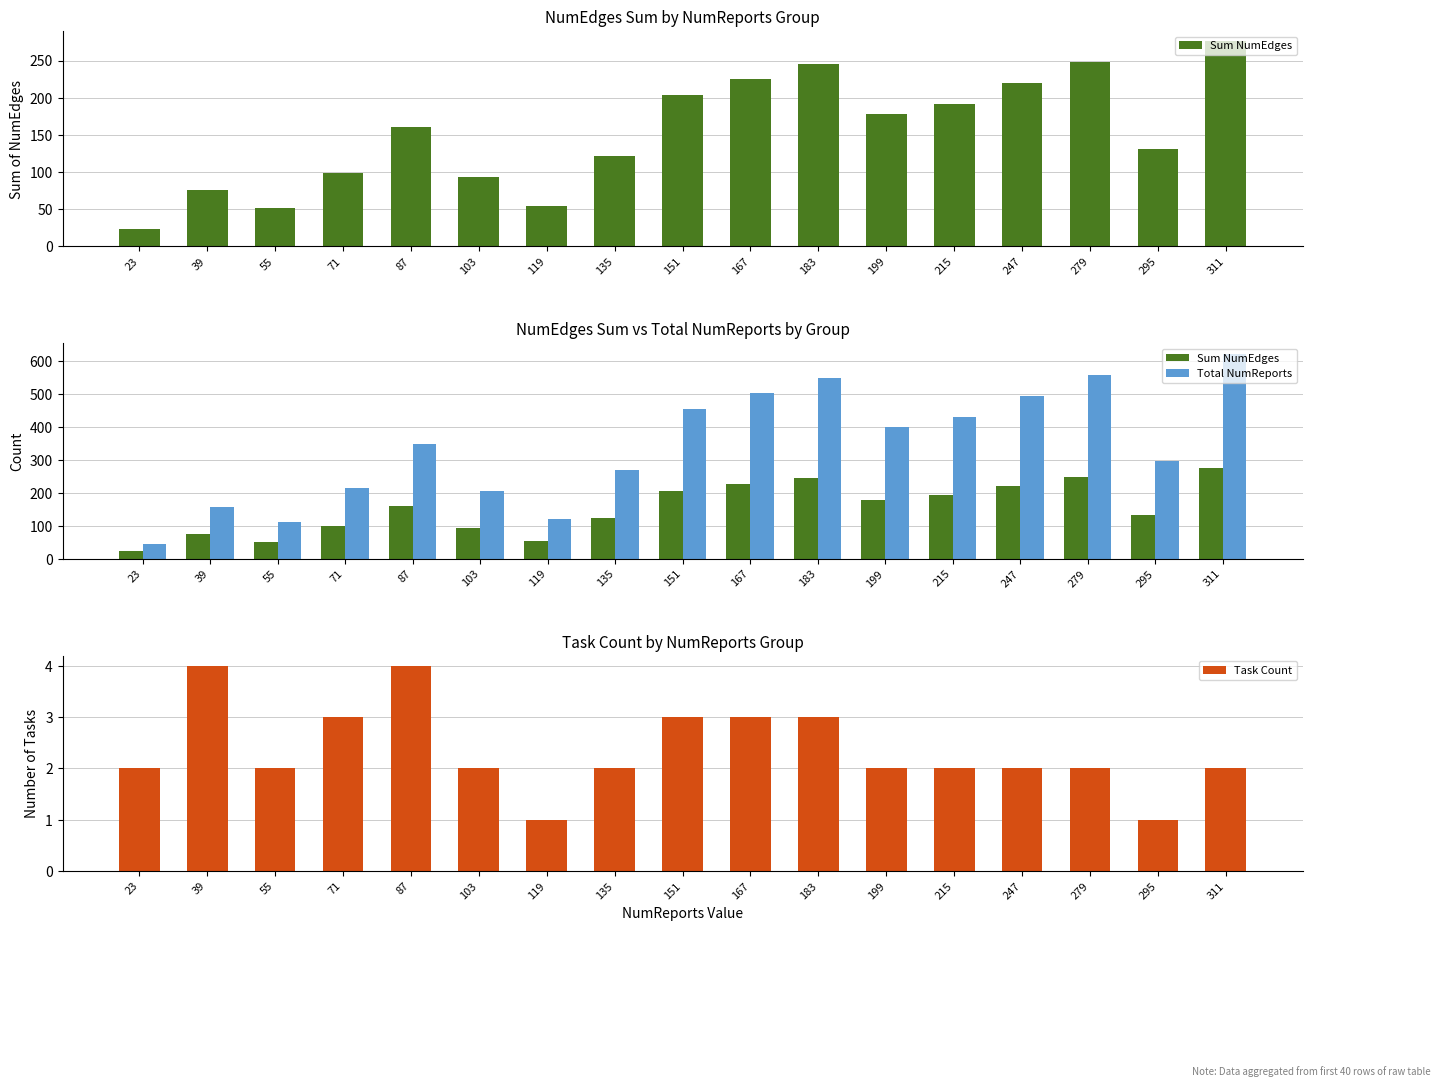

Is it true that Sum NumEdges equals 18 at 39?

False